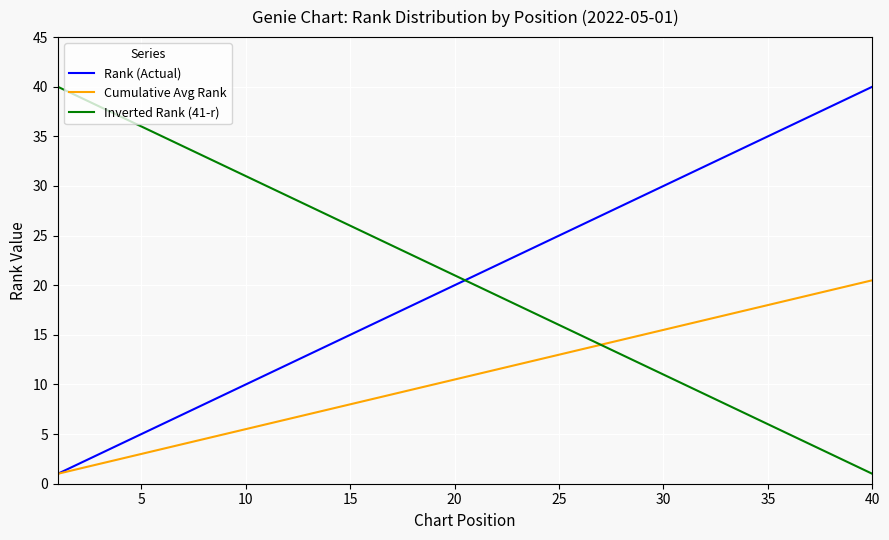

What is the maximum value for Rank (Actual)?

40.0